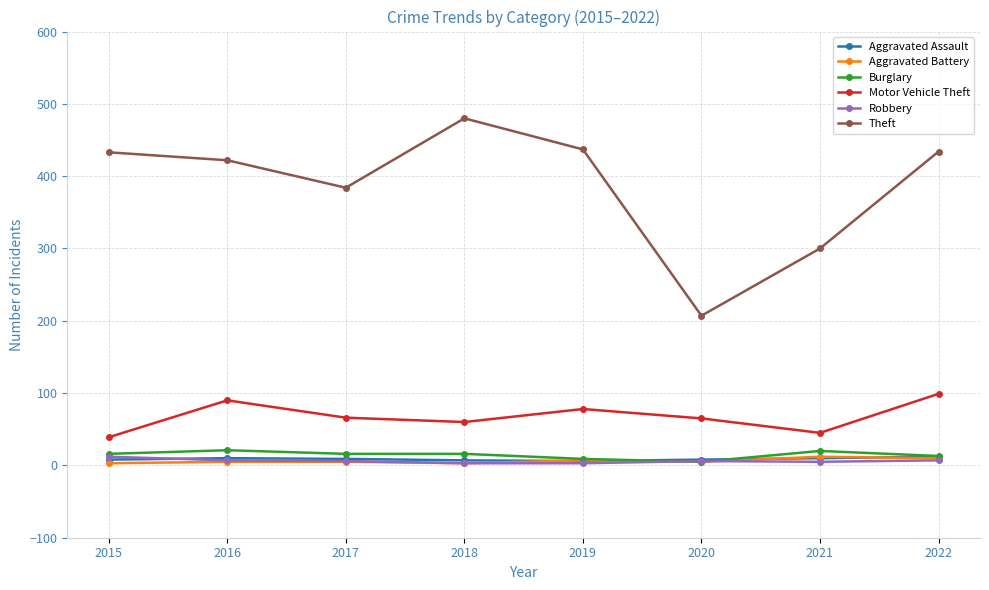

How many lines are shown in the chart?

6